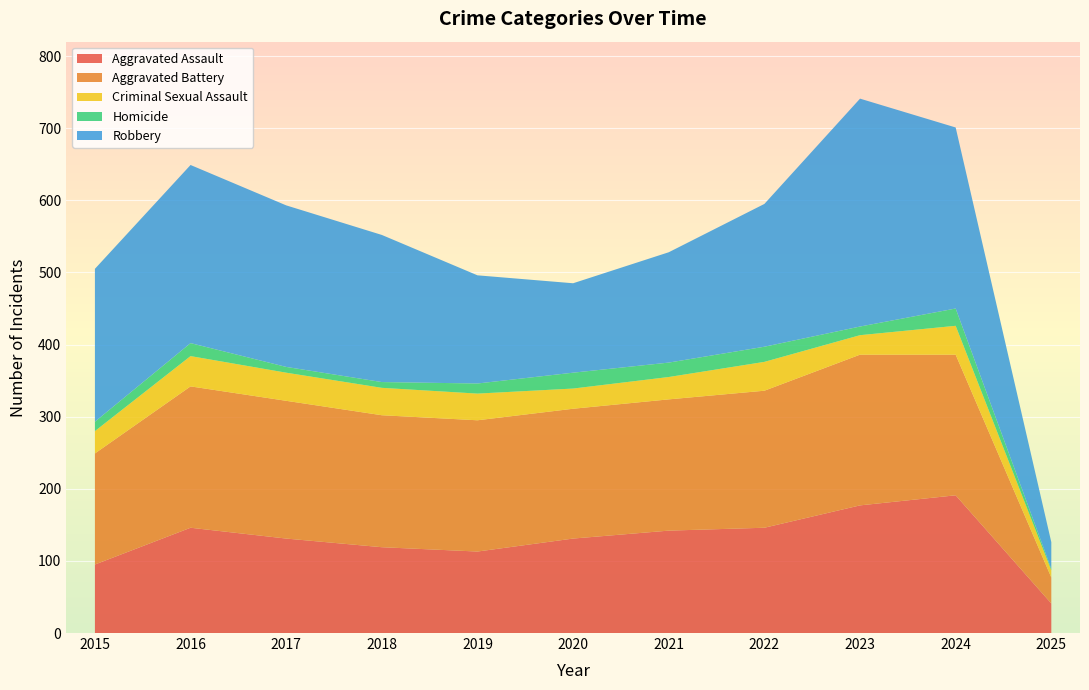

Reading right to left, what are all the values shown in this chart?

Aggravated Assault: 41	191	177	146	142	131	113	119	131	146	95
Aggravated Battery: 36	195	209	190	182	180	182	183	191	196	154
Criminal Sexual Assault: 10	40	27	40	31	28	37	38	39	42	31
Homicide: 2	24	12	21	20	22	14	8	8	18	13
Robbery: 37	251	316	198	153	124	150	204	224	247	212